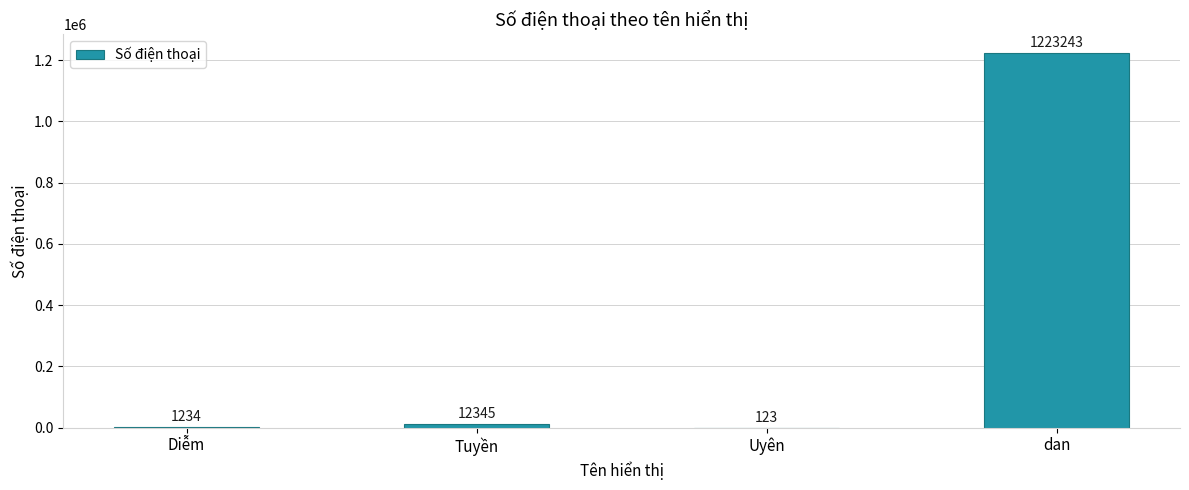

Which has a higher value, Uyên or Diễm?

Diễm